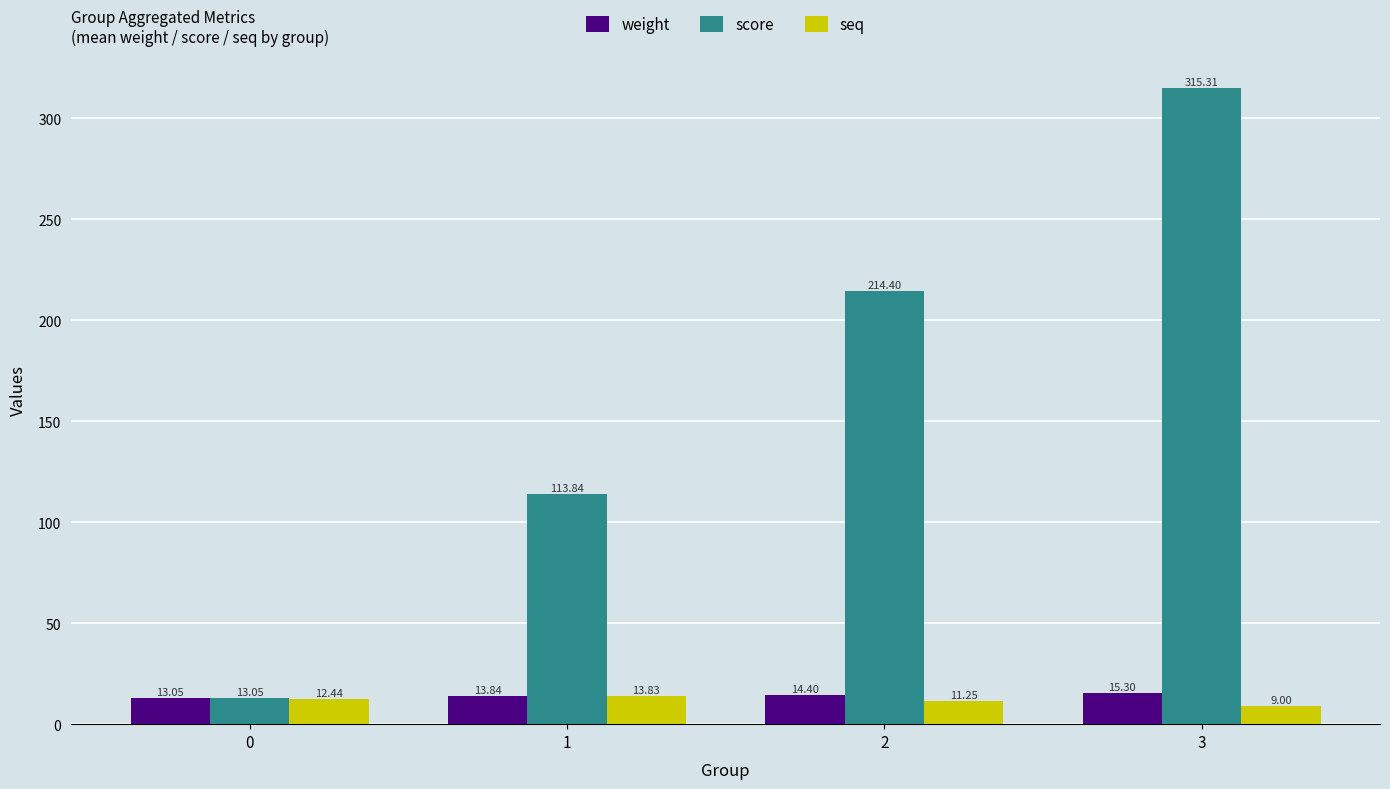

Which series has the widest spread of values?

score